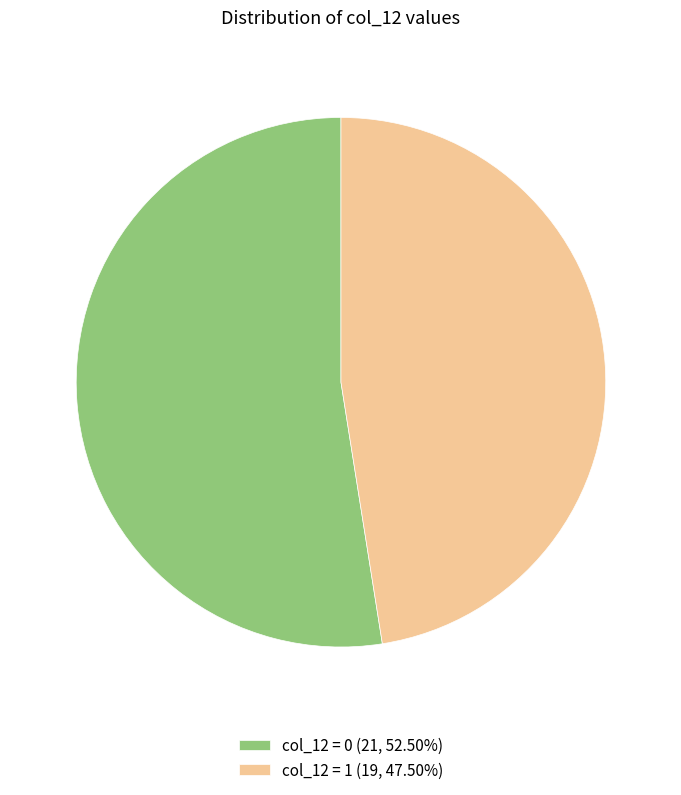

Is col_12 = 1 (19, 47.50%) the majority of the pie?

No